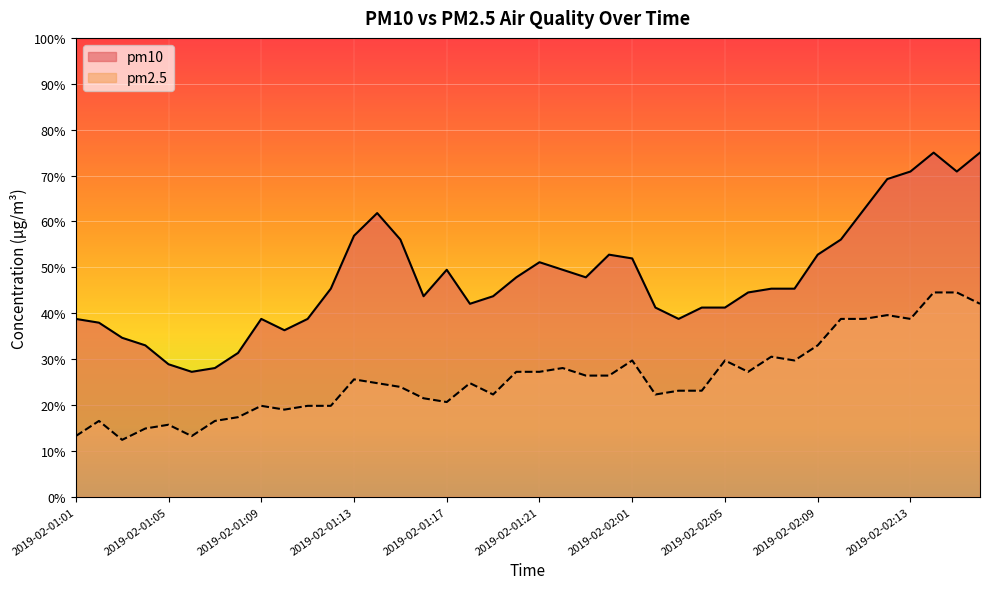

Between 2019-02-01:09 and 2019-02-02:16, which is larger?

2019-02-02:16